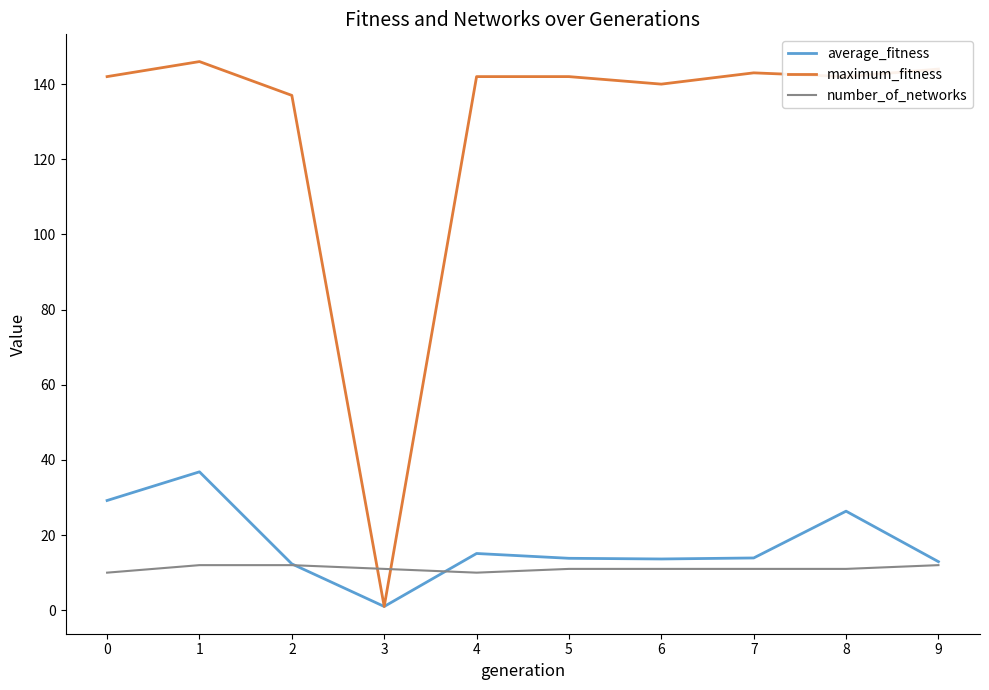

Rank the series by their maximum value, from highest to lowest.

maximum_fitness, average_fitness, number_of_networks